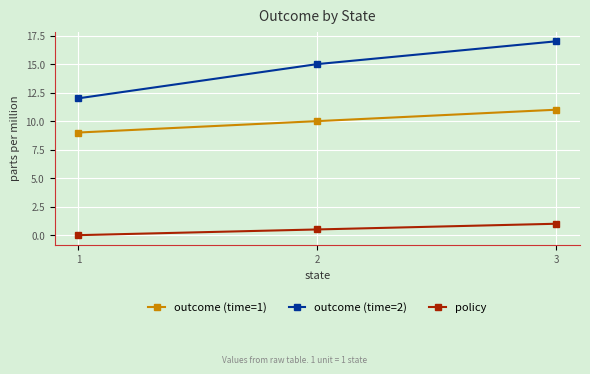

At which category does the chart reach its minimum across all series?

1